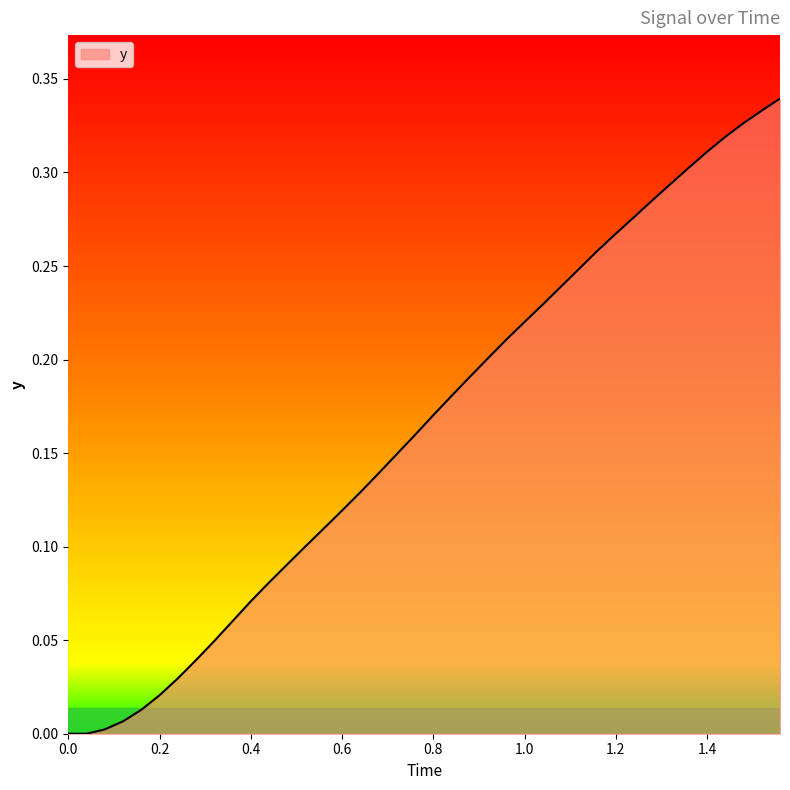

True or false: the data shows 0.1 at 1.2.

False